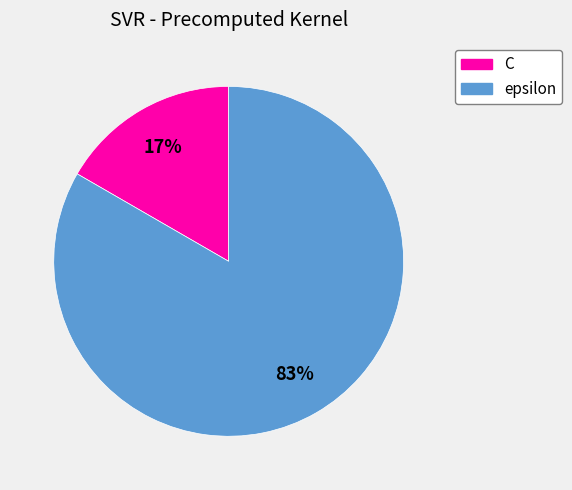

Which slice is the largest?

epsilon